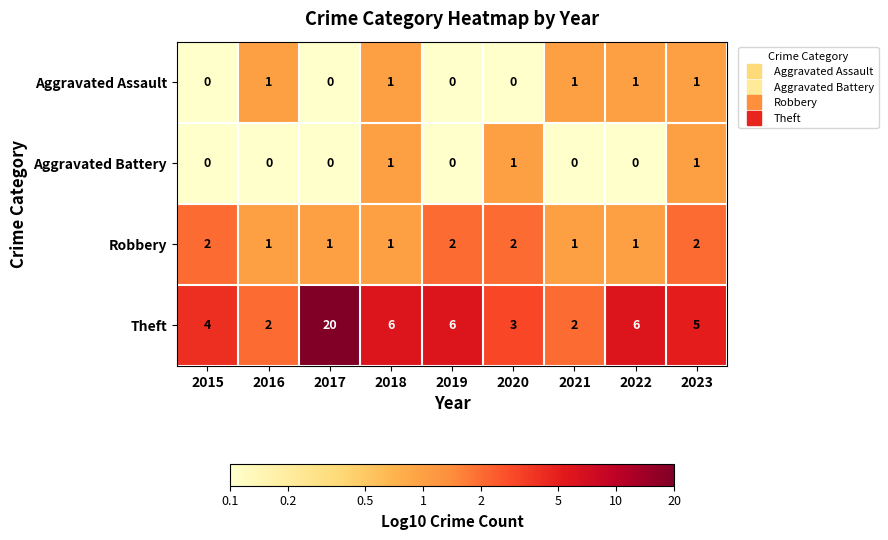

What is the maximum value shown in the chart?

20